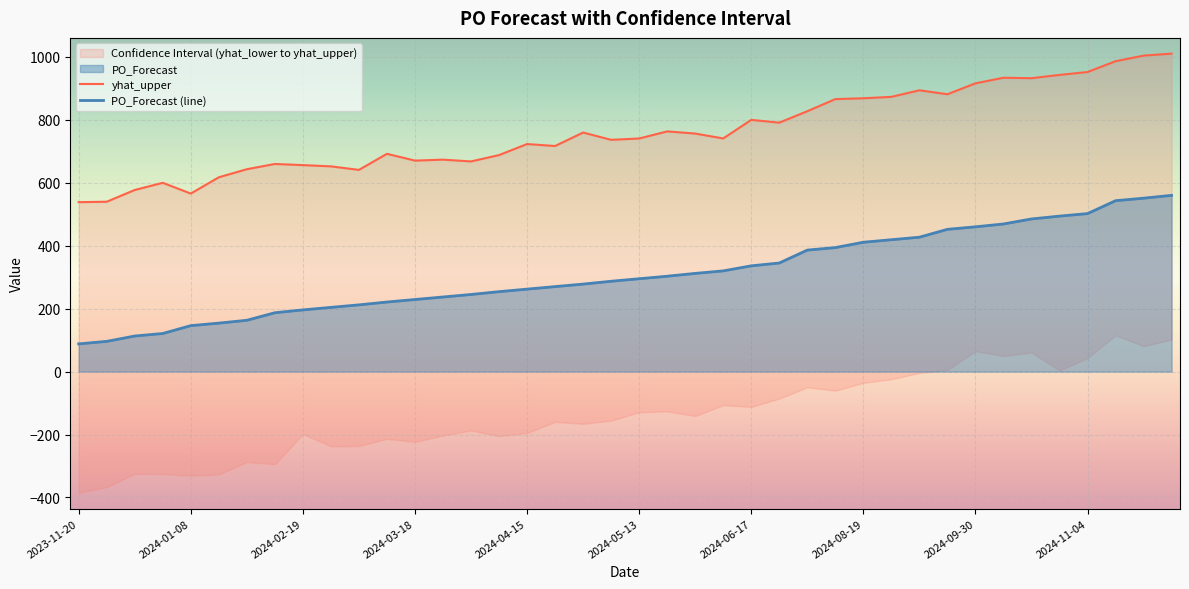

Rank the series by their average value, from lowest to highest.

PO_Forecast (line), yhat_upper